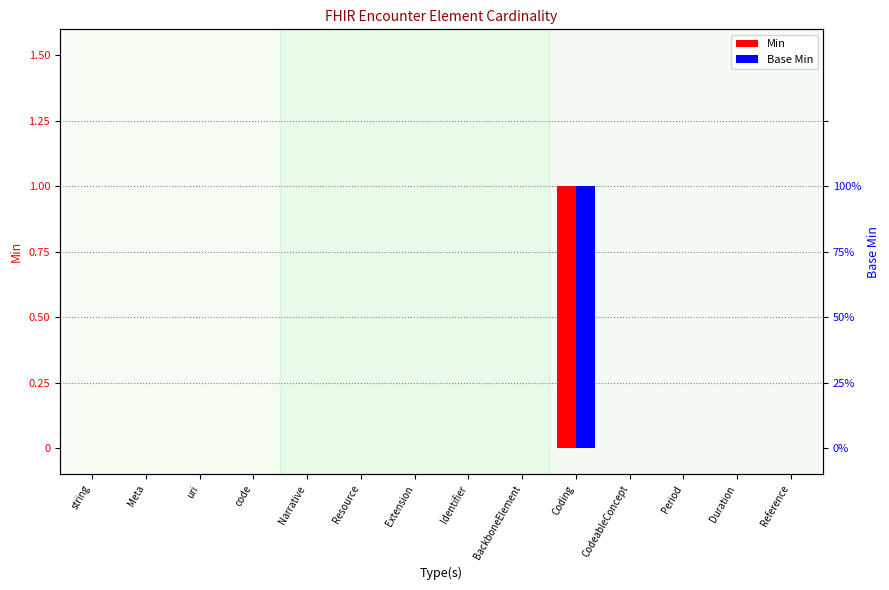

Is the value of Min at Duration greater than the value of Base Min at Extension?

No